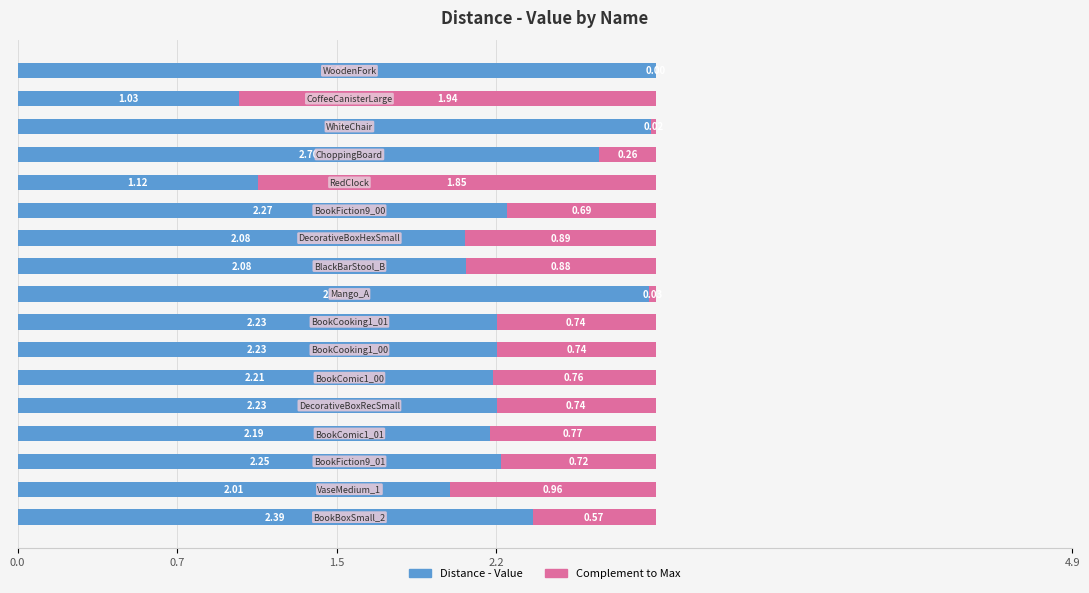

What is the sum of all Distance - Value values?

37.9